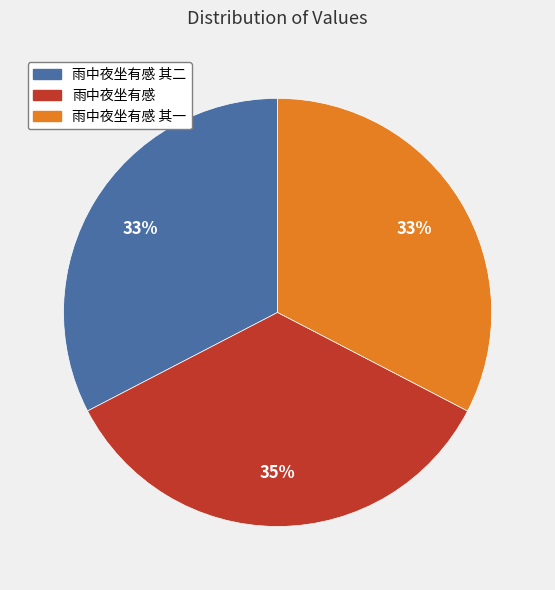

Is there any slice that represents more than half of the pie?

No